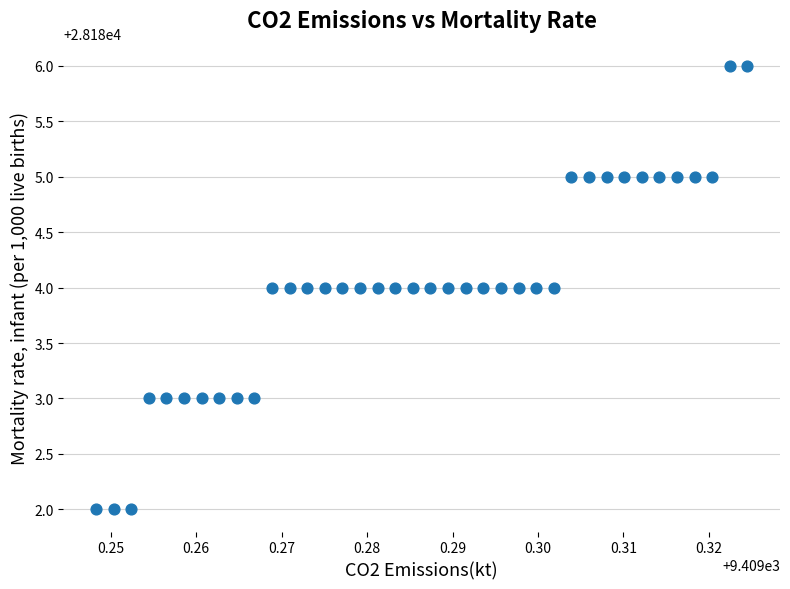

What is the range of Y values (max minus min)?

4